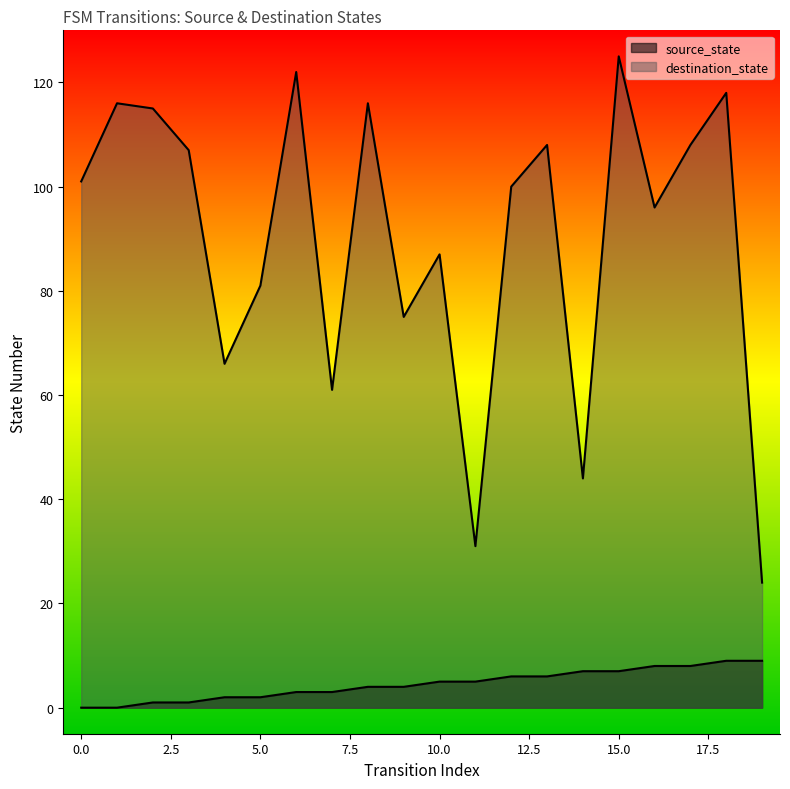

Between 8 and 19, which is larger?

19